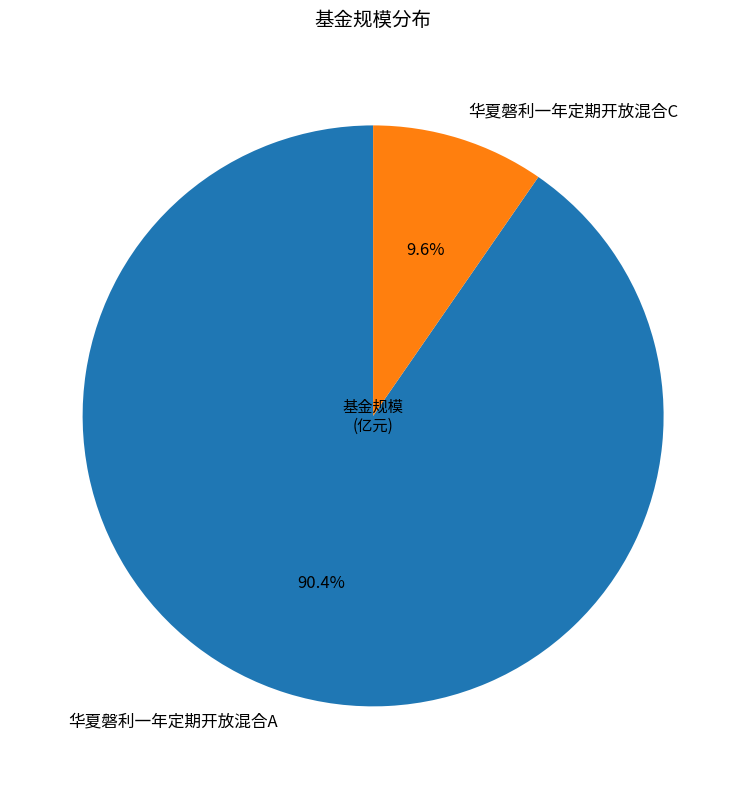

What is the largest slice in the pie chart?

华夏磐利一年定期开放混合A